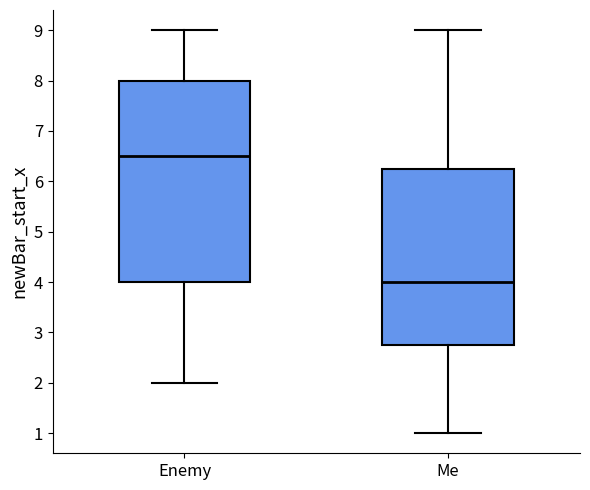

Reading left to right, read every box against the y-axis: the position of its median line, the range the box covers, and the ends of its whiskers. The values are not printed on the chart, so give them approximately, as read against the axis.

Enemy: median 6.5, box 4.0 to 8.0, whiskers 2.0 to 9.0
Me: median 4.0, box 2.8 to 6.3, whiskers 1.0 to 9.0